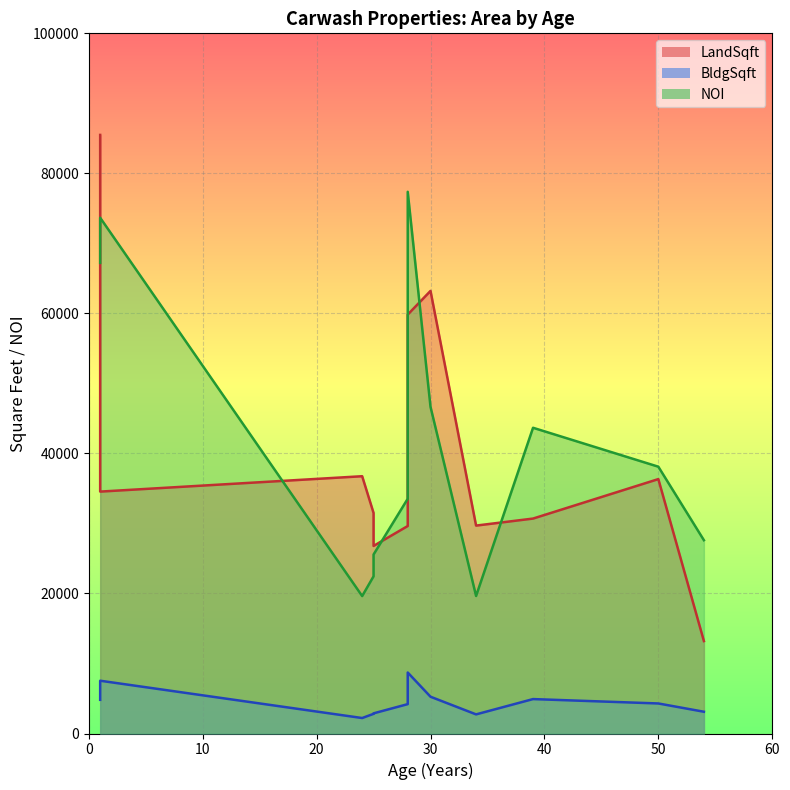

What is the total value across all series at 20?

58586